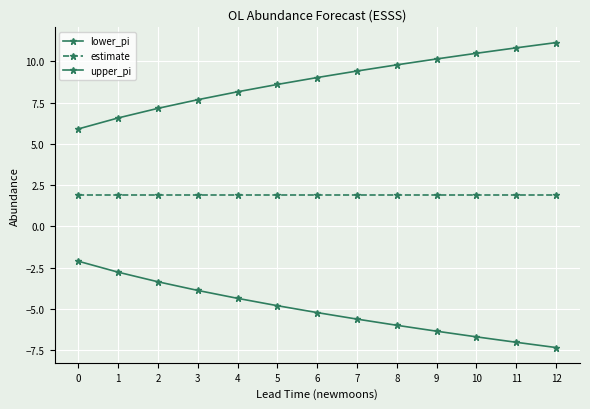

How many lines are shown in the chart?

3